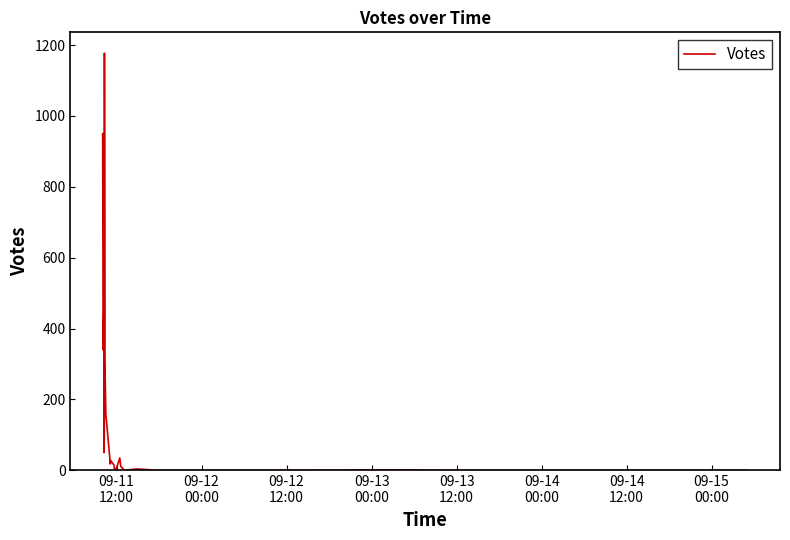

How many lines are shown in the chart?

1